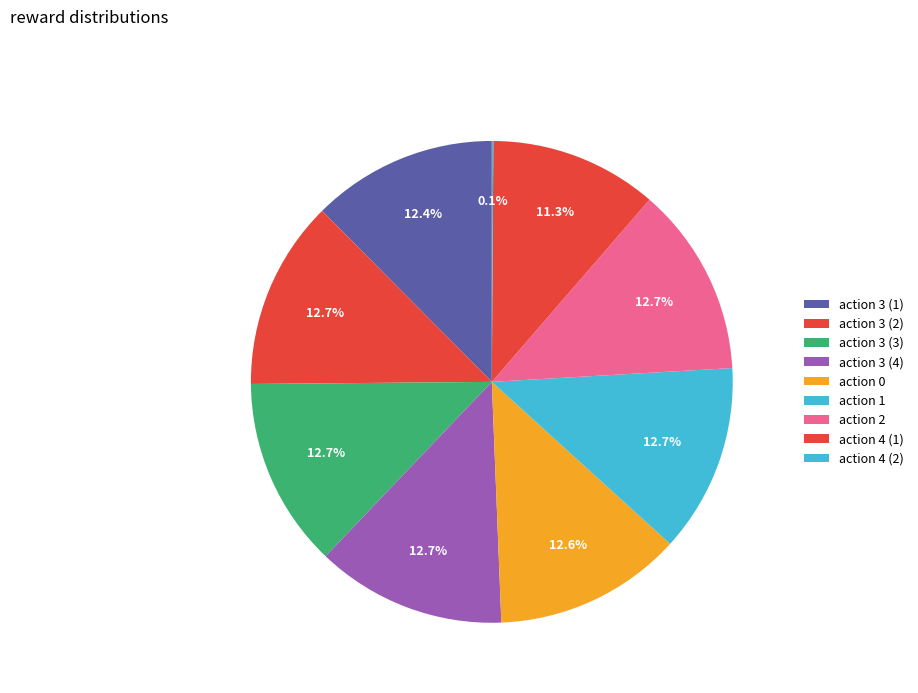

Does any single category account for the majority?

No